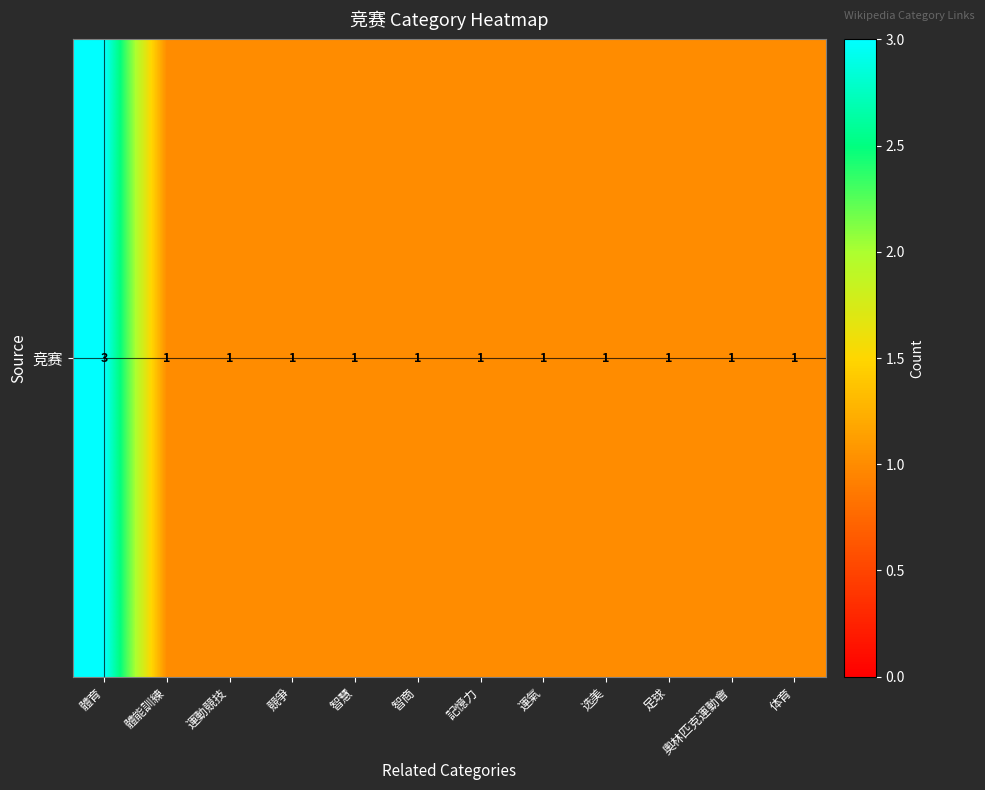

What is the sum of all values?

14